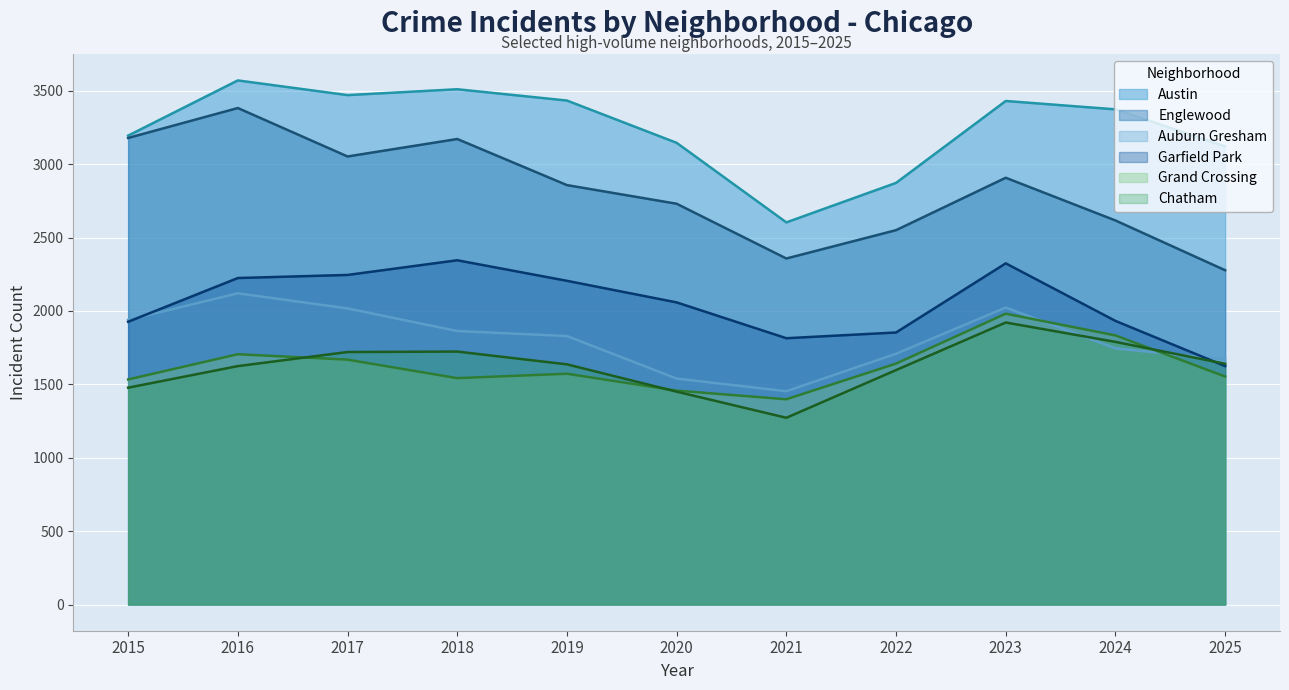

The Englewood series shows 1688 at 2015. True or false?

False